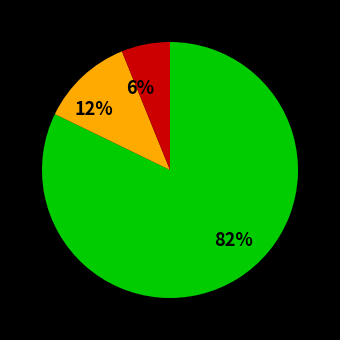

Which category has the biggest portion of the pie?

82%